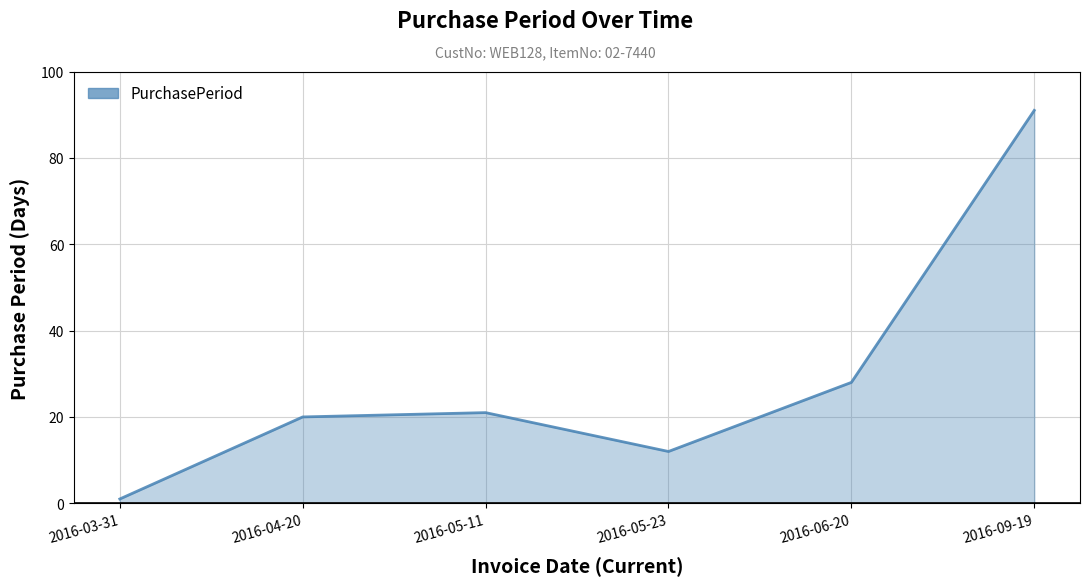

What is the maximum value shown in the chart?

91